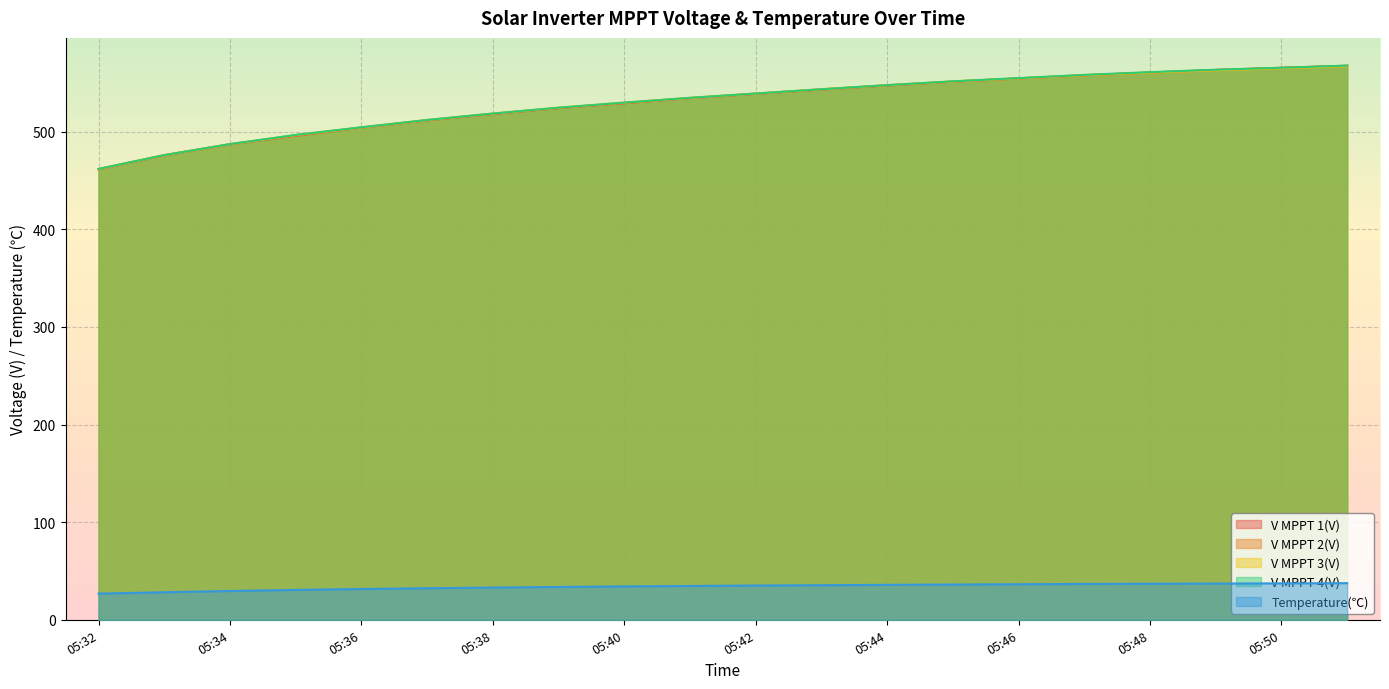

Reading right to left, extract all data points from this chart.

V MPPT 1(V): 05:51=567.5	05:50=565.4	05:49=563.2	05:48=560.6	05:47=557.8	05:46=554.6	05:45=551.3	05:44=547.4	05:43=543.2	05:42=538.8	05:41=534.4	05:40=529.2	05:39=524.2	05:38=518.2	05:37=511.6	05:36=504.2	05:35=495.9	05:34=487.0	05:33=475.8	05:32=461.5
V MPPT 2(V): 05:51=567.5	05:50=565.4	05:49=563.2	05:48=560.6	05:47=557.8	05:46=554.6	05:45=551.3	05:44=547.4	05:43=543.3	05:42=538.9	05:41=534.4	05:40=529.3	05:39=524.3	05:38=518.3	05:37=511.7	05:36=504.2	05:35=496.0	05:34=487.2	05:33=475.9	05:32=461.6
V MPPT 3(V): 05:51=567.1	05:50=565.0	05:49=562.9	05:48=560.5	05:47=557.9	05:46=554.7	05:45=551.5	05:44=547.7	05:43=543.5	05:42=539.1	05:41=534.7	05:40=529.8	05:39=524.6	05:38=518.6	05:37=512.0	05:36=504.4	05:35=496.6	05:34=487.2	05:33=476.0	05:32=461.8
V MPPT 4(V): 05:51=567.7	05:50=565.5	05:49=563.5	05:48=561.0	05:47=558.2	05:46=554.9	05:45=551.6	05:44=547.7	05:43=543.5	05:42=539.1	05:41=534.7	05:40=529.8	05:39=524.6	05:38=518.6	05:37=512.0	05:36=504.5	05:35=496.7	05:34=487.3	05:33=476.0	05:32=461.9
Temperature(℃): 05:51=37.5	05:50=37.3	05:49=37.1	05:48=36.9	05:47=36.7	05:46=36.4	05:45=36.1	05:44=35.8	05:43=35.4	05:42=35.1	05:41=34.6	05:40=34.2	05:39=33.6	05:38=33.0	05:37=32.3	05:36=31.5	05:35=30.6	05:34=29.5	05:33=28.2	05:32=26.8